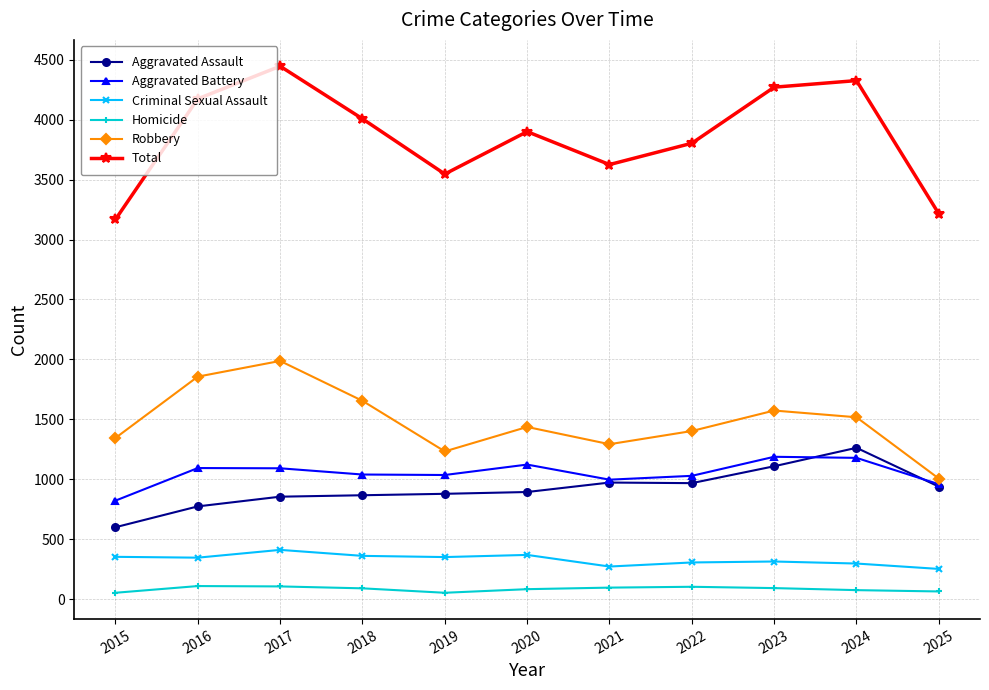

The Criminal Sexual Assault series shows 410 at 2017. True or false?

True